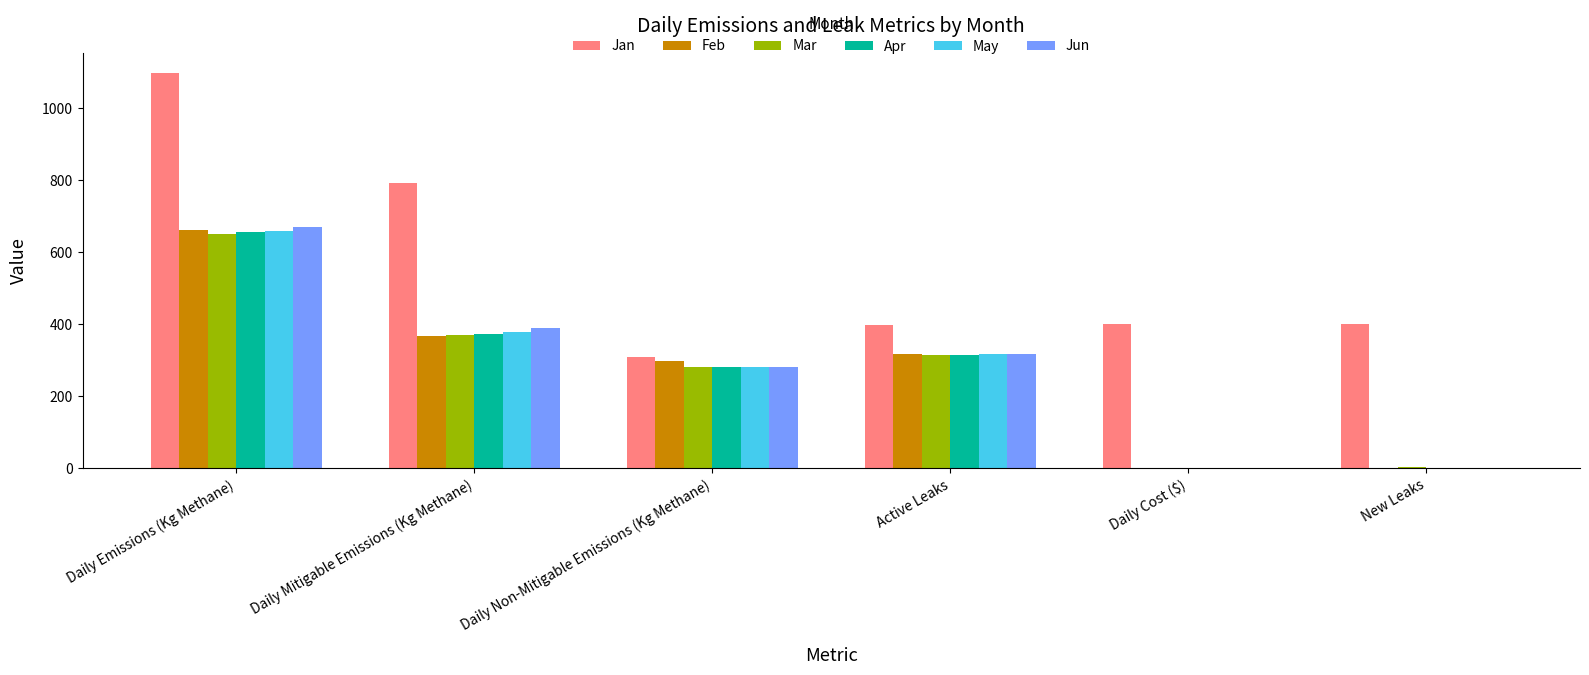

What are all the series names shown in the legend?

Jan, Feb, Mar, Apr, May, Jun